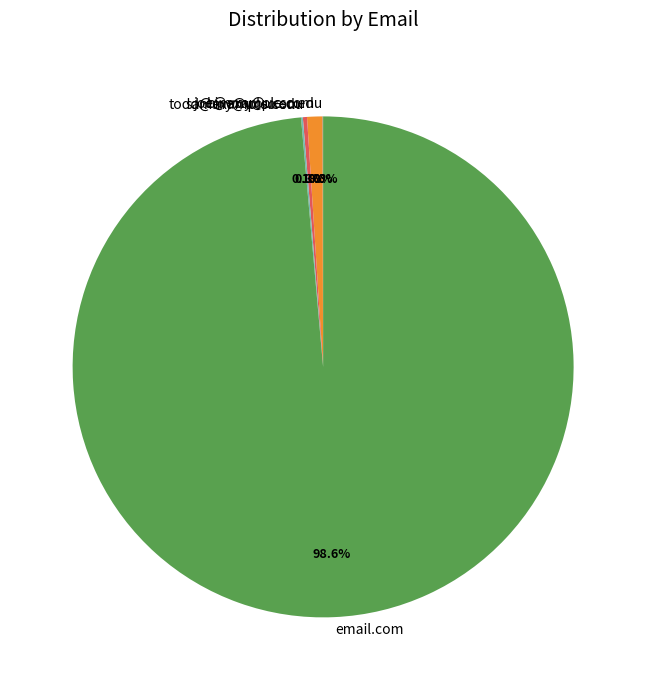

Which category has the biggest portion of the pie?

email.com